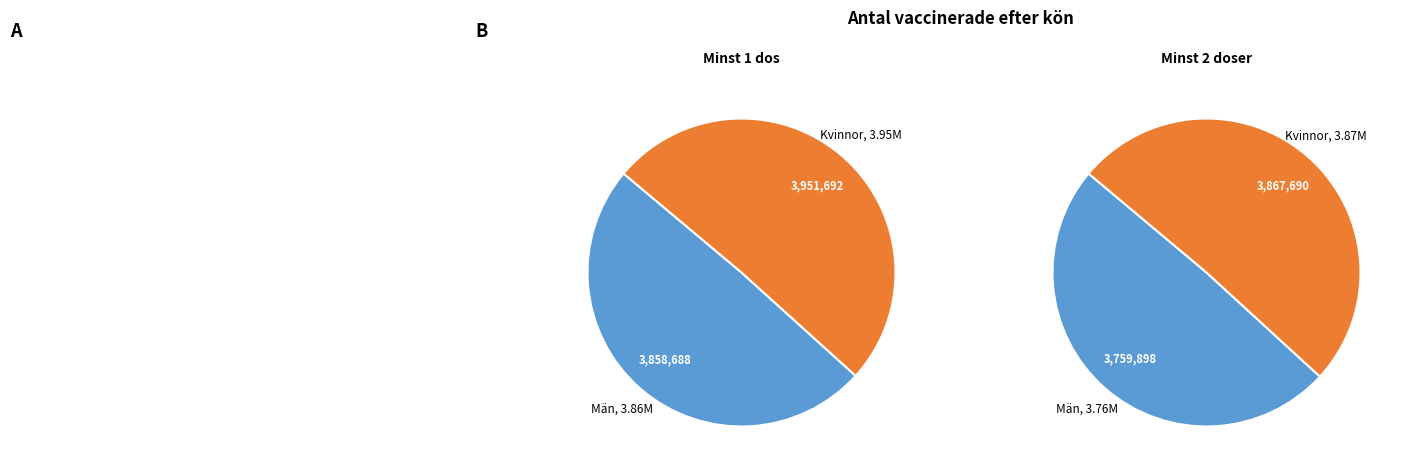

How many segments does this pie chart have?

2